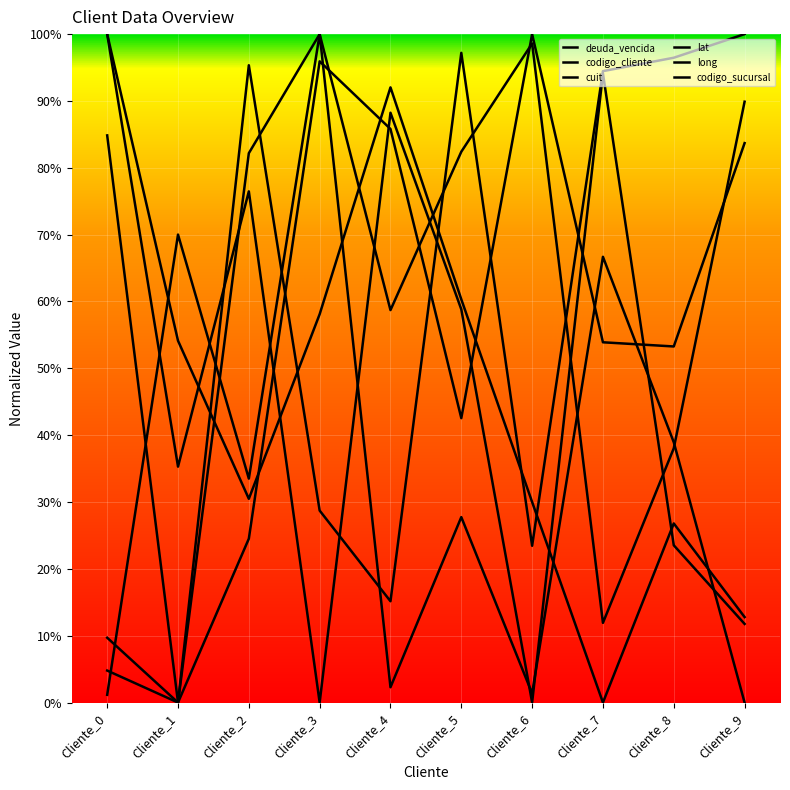

The value of codigo_sucursal at Cliente_5 is 0.2. True or false?

False